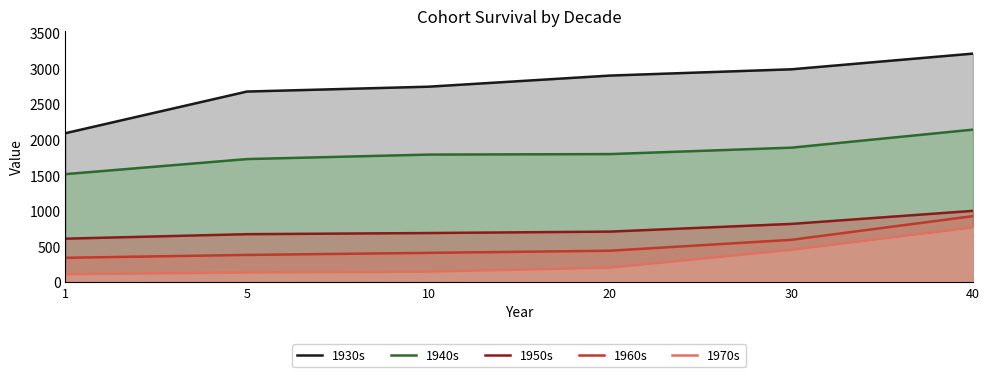

List the series in order of their peak value, lowest first.

1970s, 1960s, 1950s, 1940s, 1930s